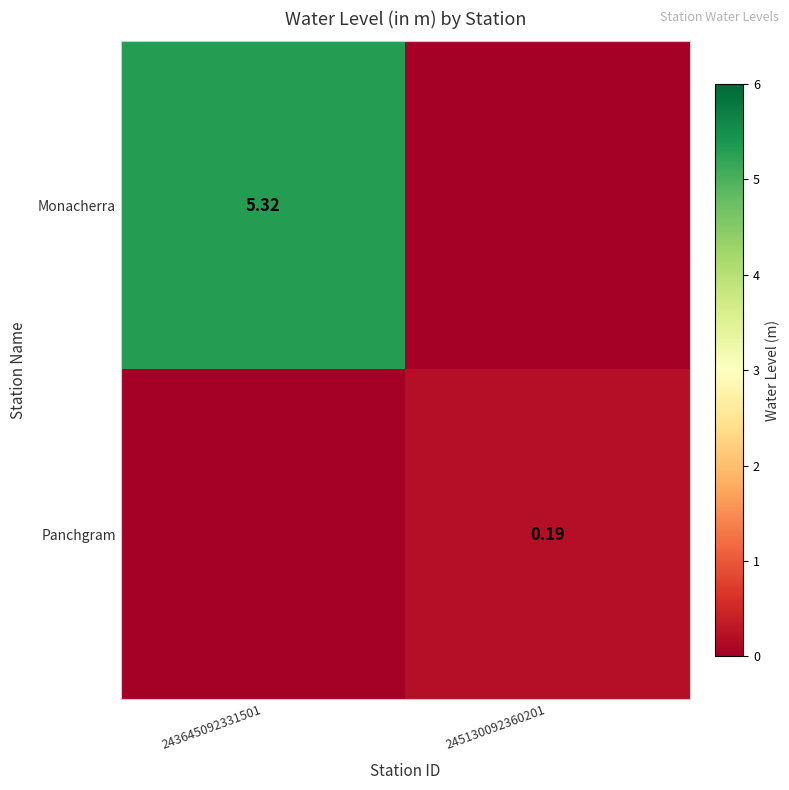

Is it true that Monacherra equals 5.3 at 243645092331501?

True